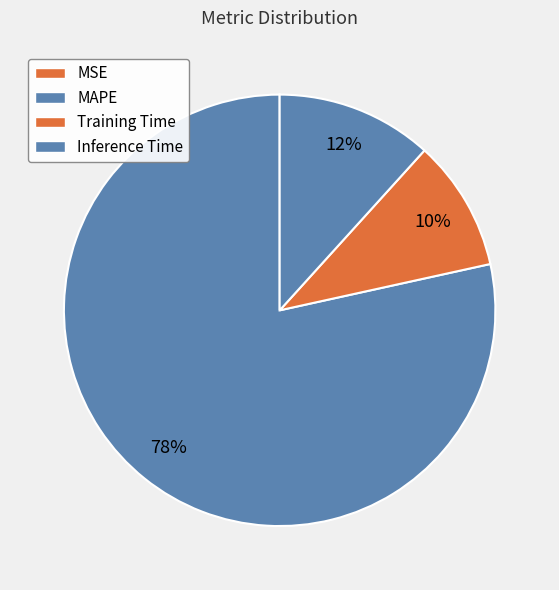

Rank the categories by value from lowest to highest.

MSE, Training Time, Inference Time, MAPE